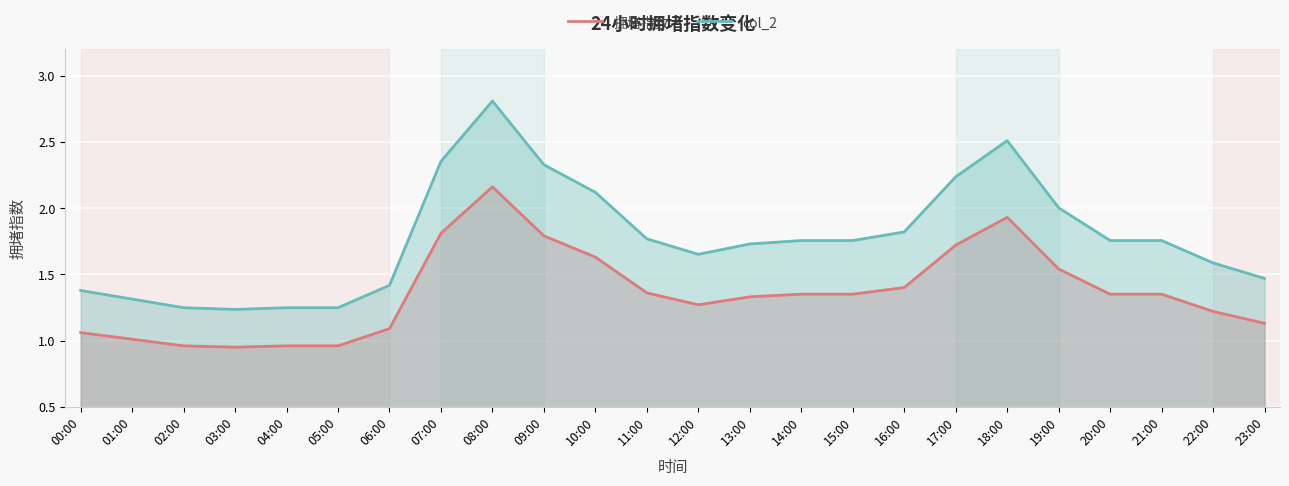

What is the lowest value of the col_2 series?

1.2